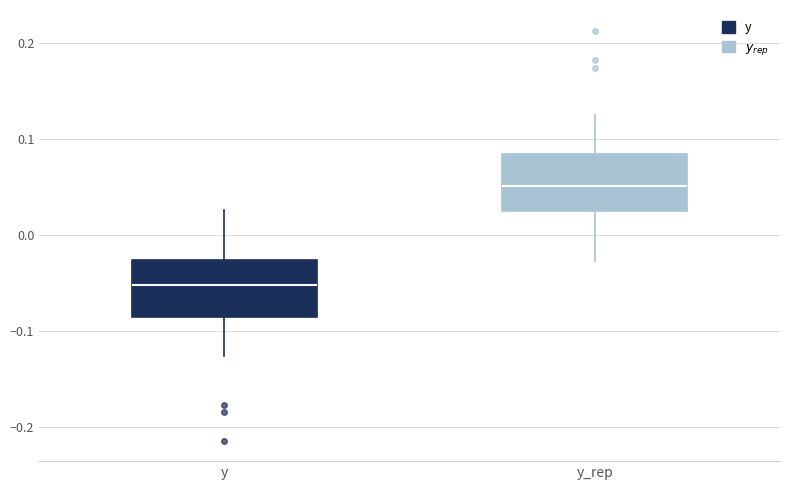

Reading left to right, read every box against the y-axis: the position of its median line, the range the box covers, and the ends of its whiskers. The values are not printed on the chart, so give them approximately, as read against the axis.

y: median -0.05, box -0.09 to -0.03, whiskers -0.13 to 0.03
y_rep: median 0.05, box 0.03 to 0.08, whiskers -0.03 to 0.13